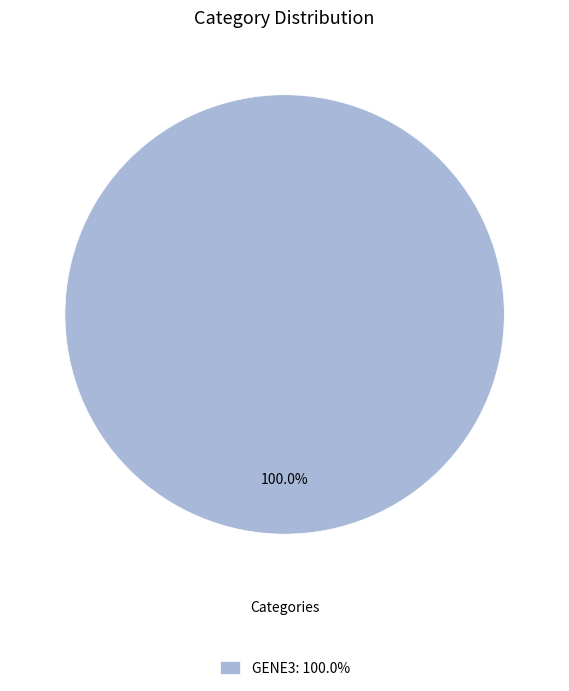

Rank the categories by value from highest to lowest.

GENE3: 100.0%